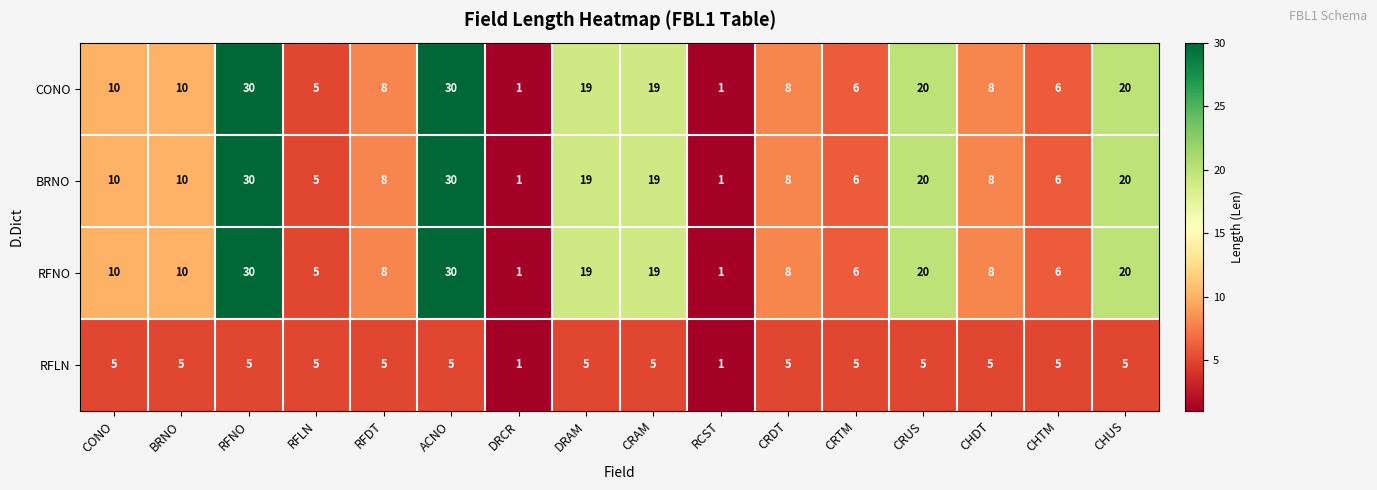

What is the maximum value shown in the chart?

30